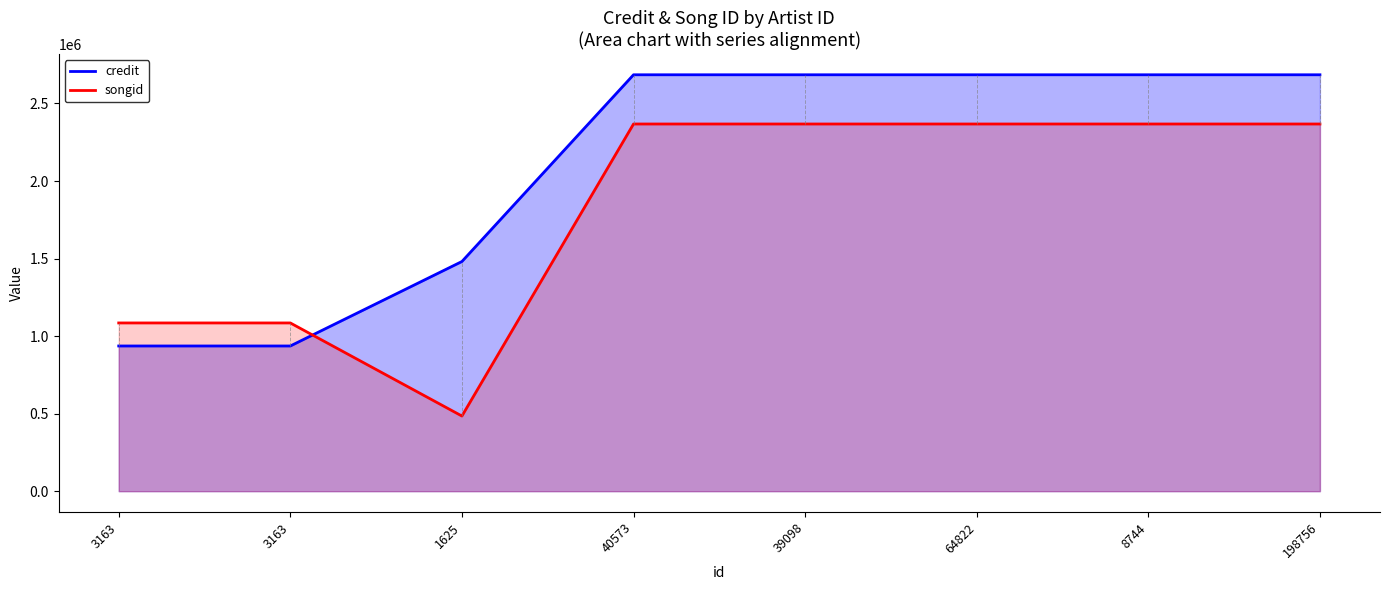

Which series has the largest range (max minus min)?

songid